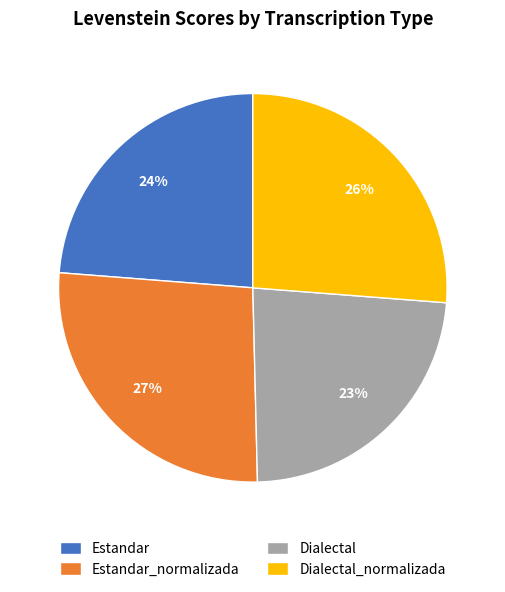

How many slices are in this pie chart?

4